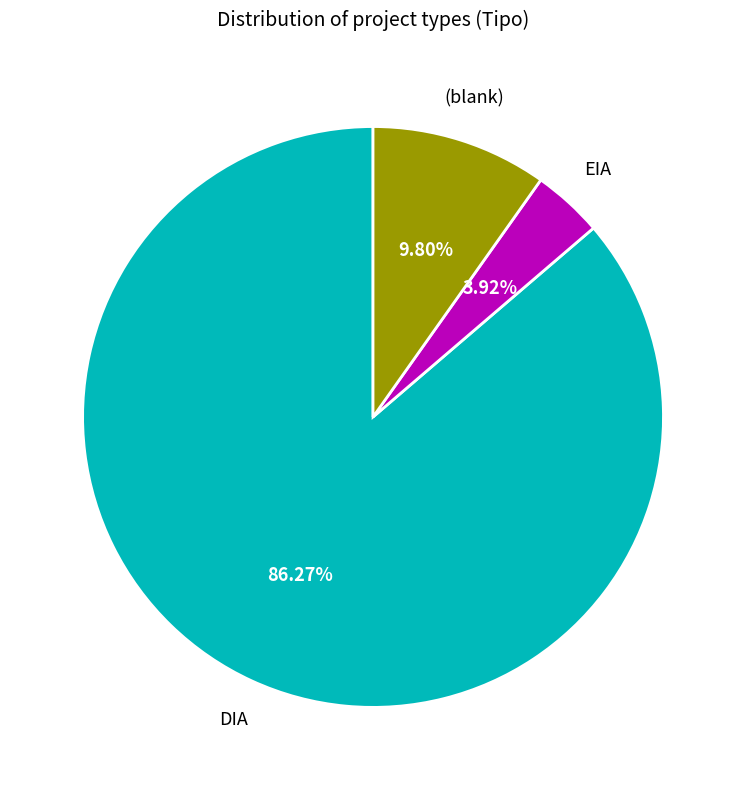

To the nearest percent, what is the average slice percentage?

33%